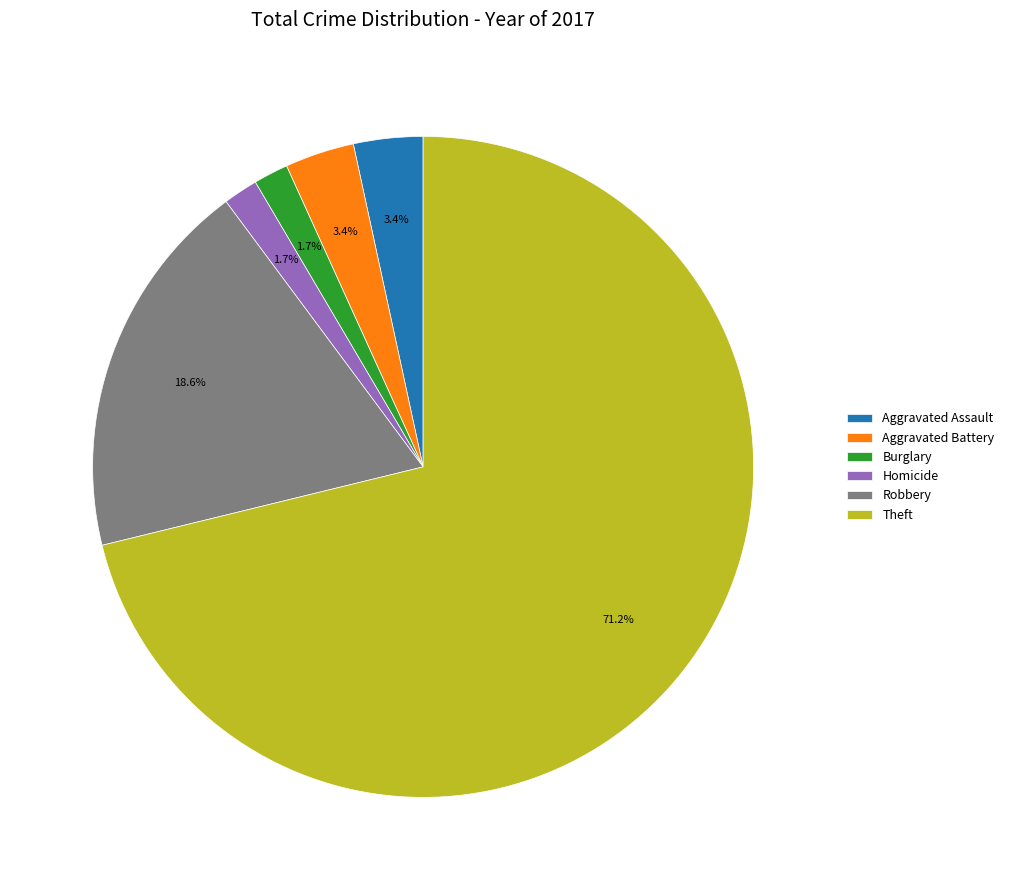

Approximately how many times larger is the value at Theft compared to Robbery?

3.8